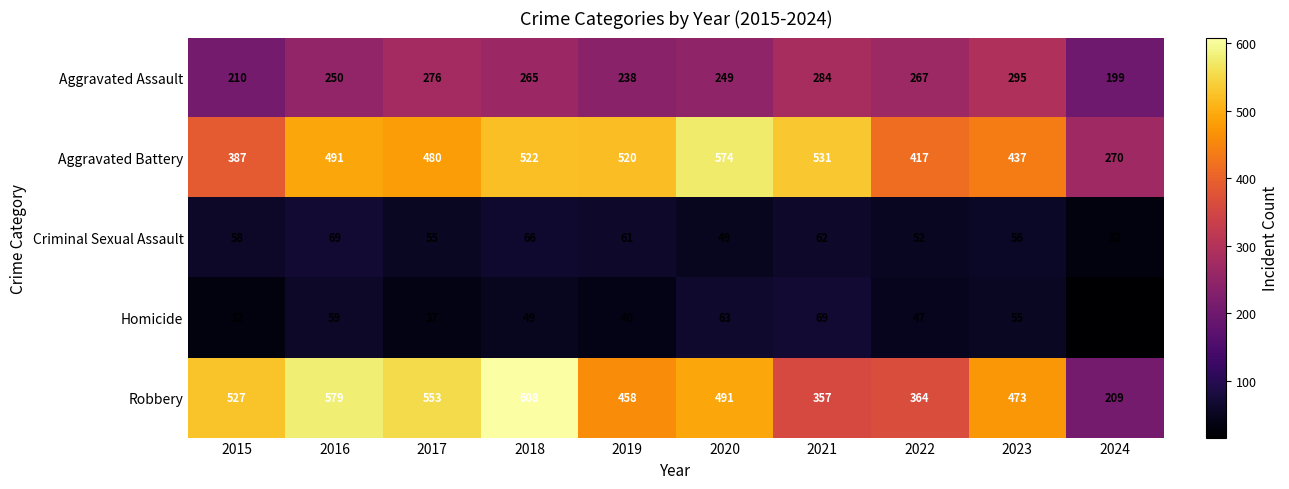

Which series has the largest total across all categories?

Aggravated Battery